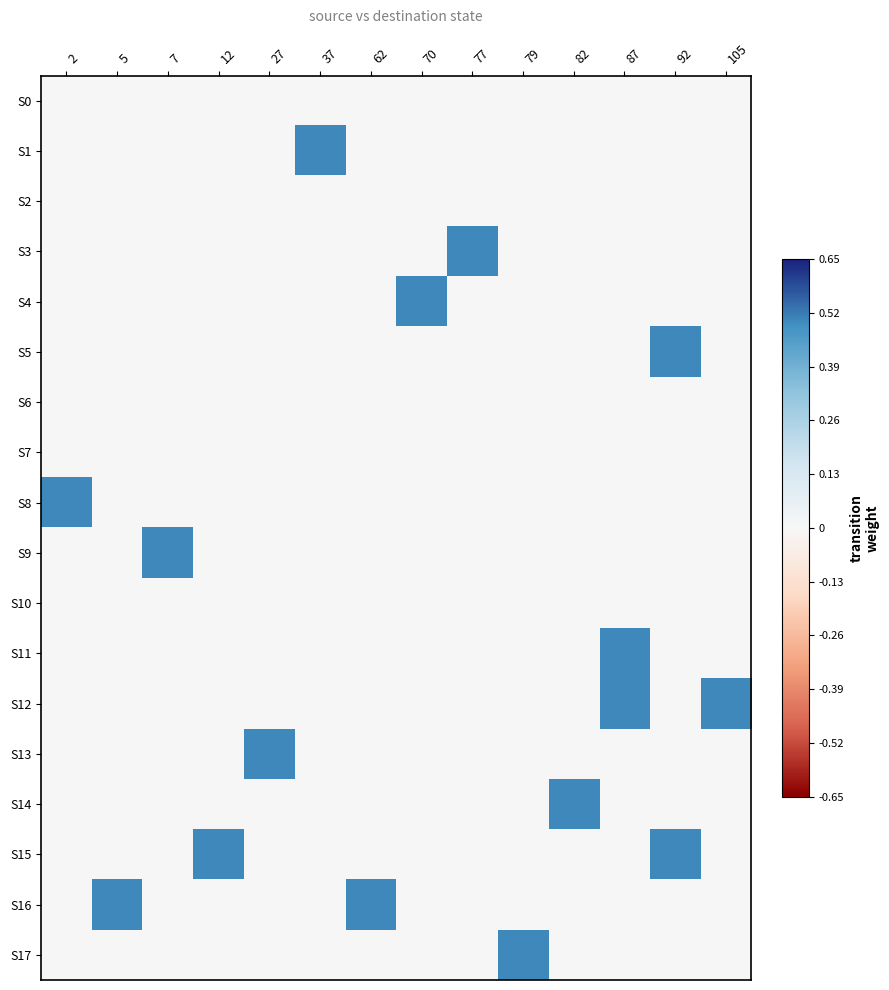

What is the total value across all series at 92?

1.0